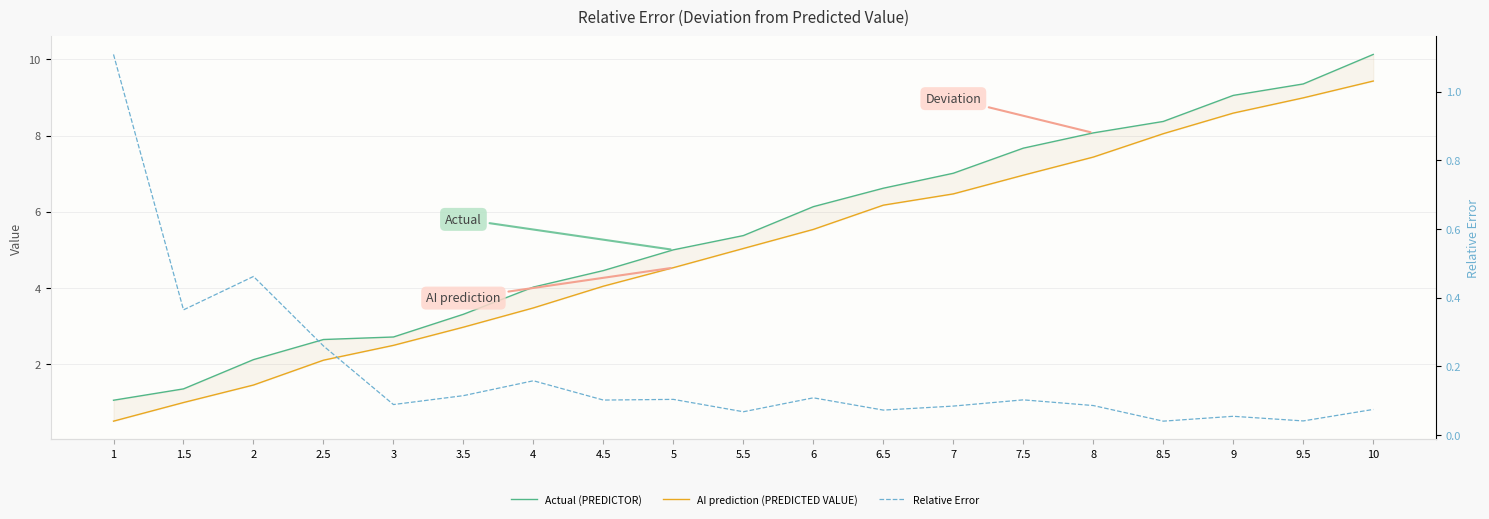

What is the approximate value of Relative Error at 2?

0.5